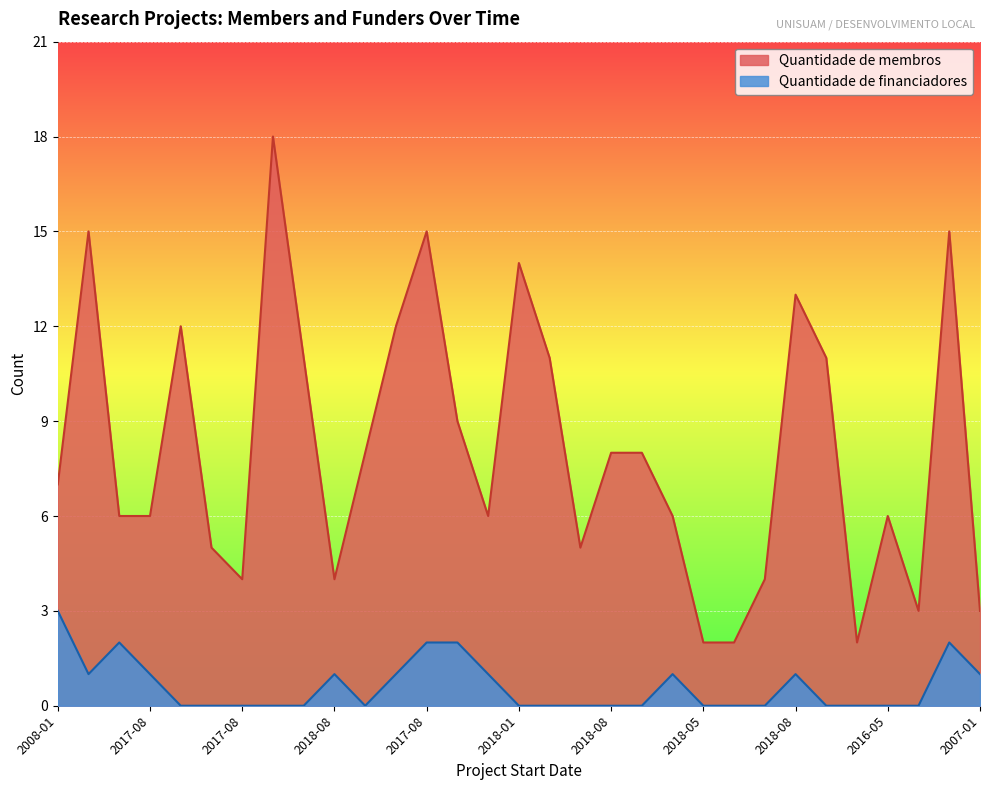

The Quantidade de financiadores series shows 0 at 2017-08. True or false?

True